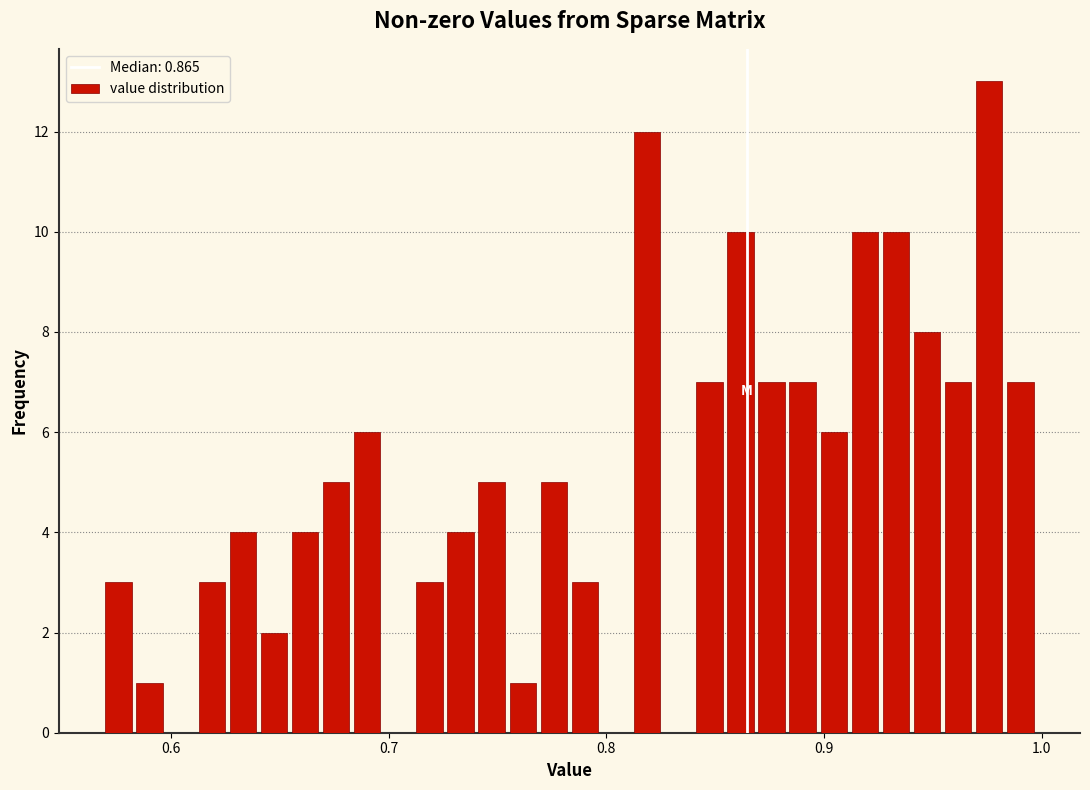

Around what value on the x-axis is the tallest bar? Give the approximate position of its centre, as read against the axis.

0.98